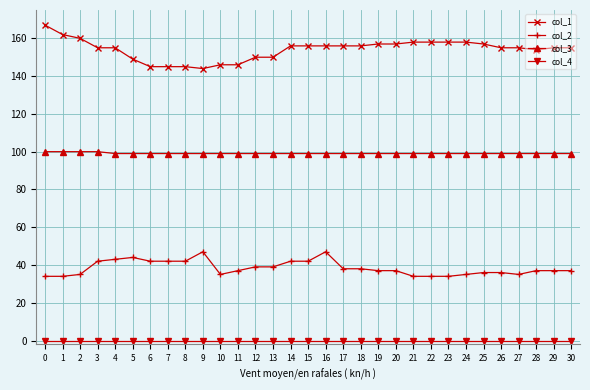

Read the col_3 value at 15.

99